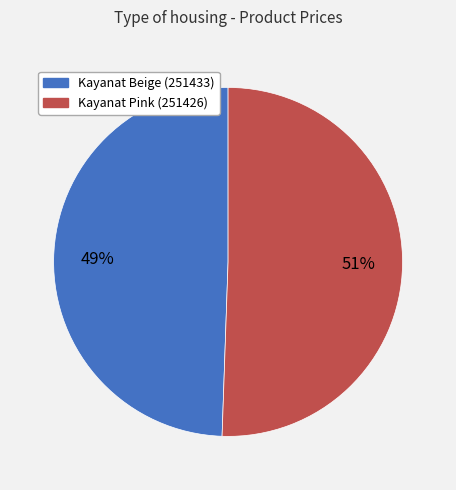

Do Kayanat Pink (251426) and Kayanat Beige (251433) together represent more than half of the pie?

Yes